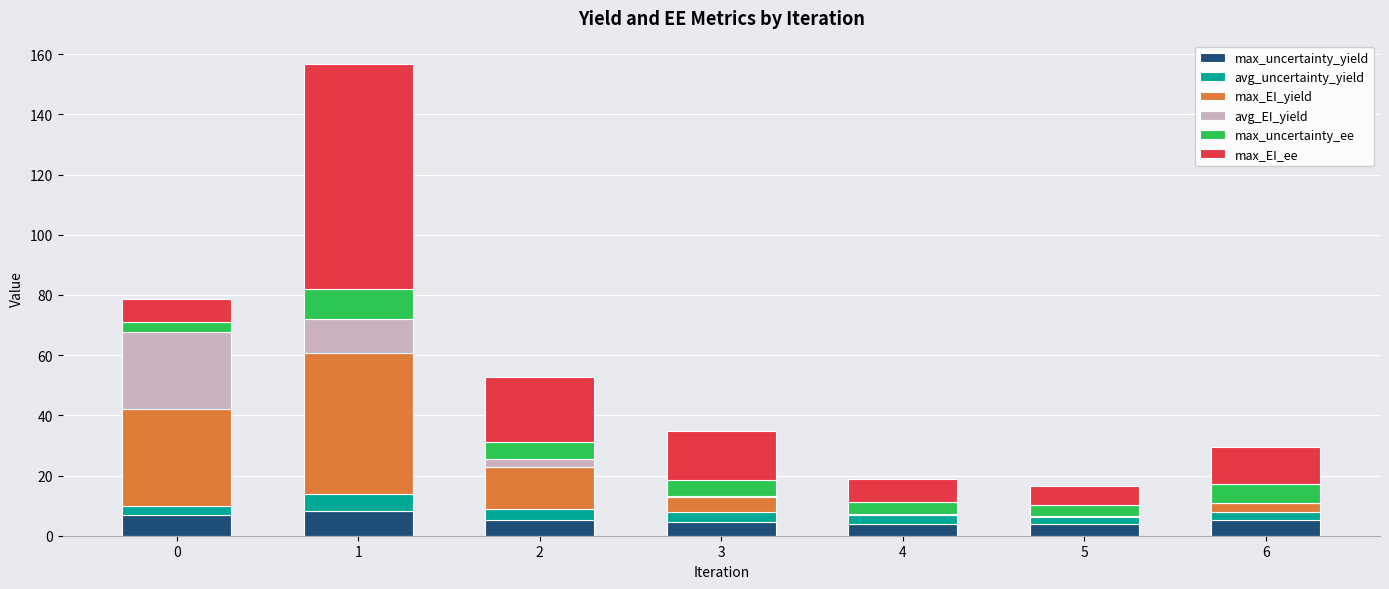

What is the maximum value for max_uncertainty_yield?

8.2